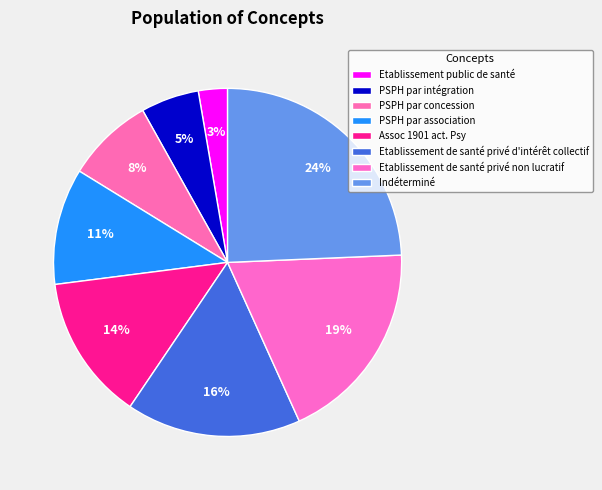

What portion of the pie excludes Etablissement de santé privé non lucratif?

81.1%